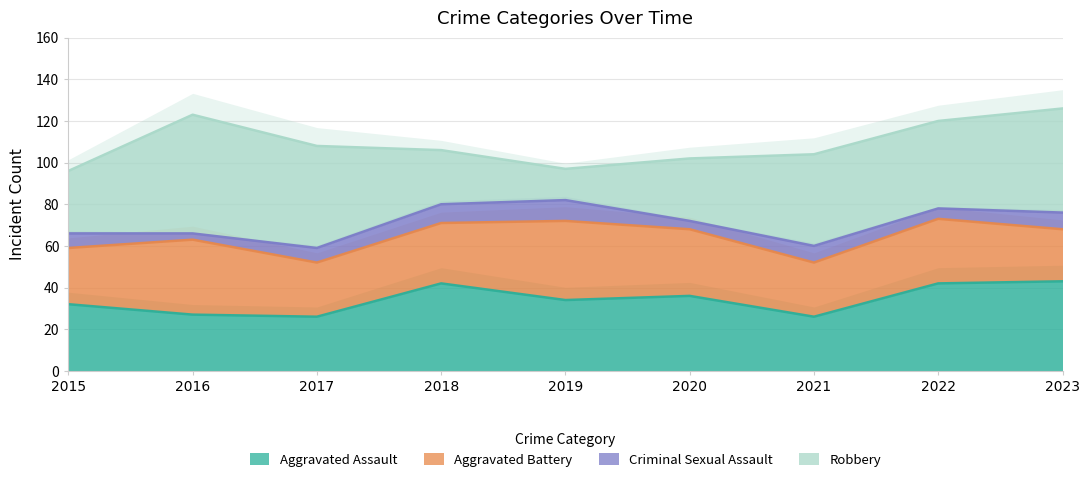

True or false: Criminal Sexual Assault and Aggravated Assault intersect in this chart.

False